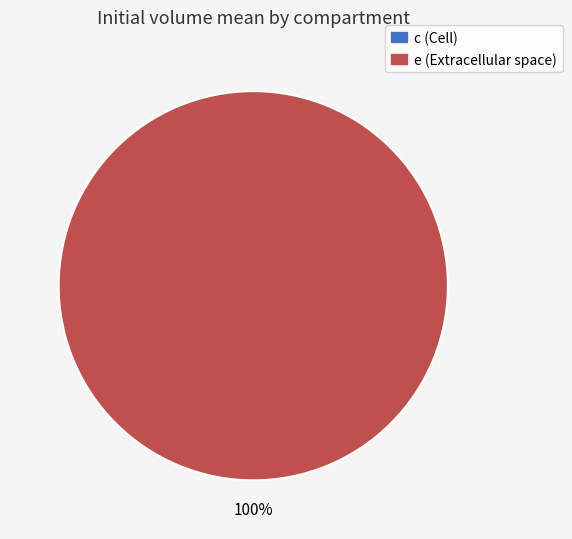

Is it true that c is 0% of the pie?

True